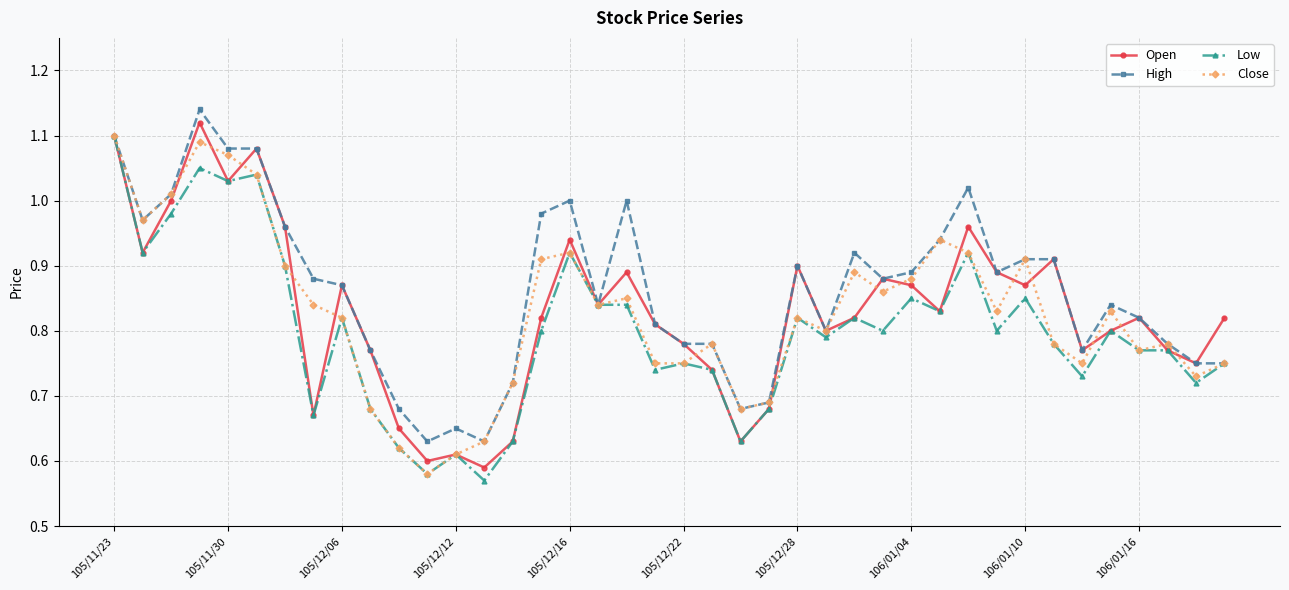

Which series has the largest total across all categories?

High